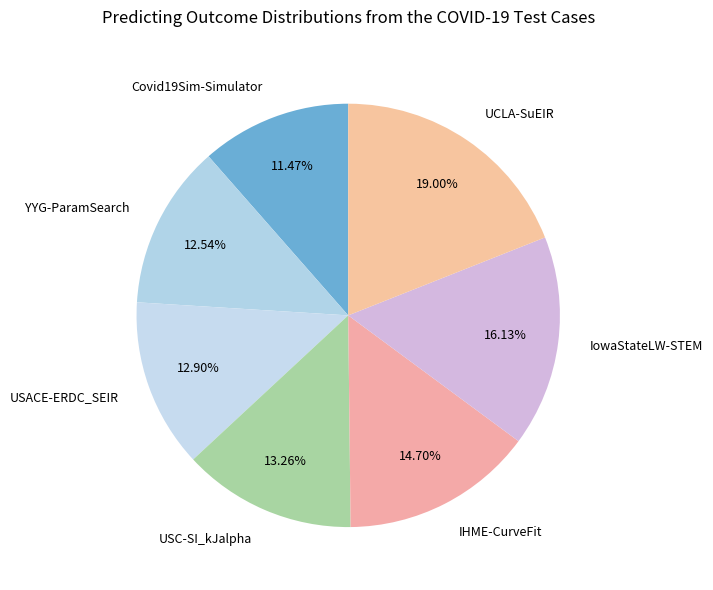

How many slices are in this pie chart?

7